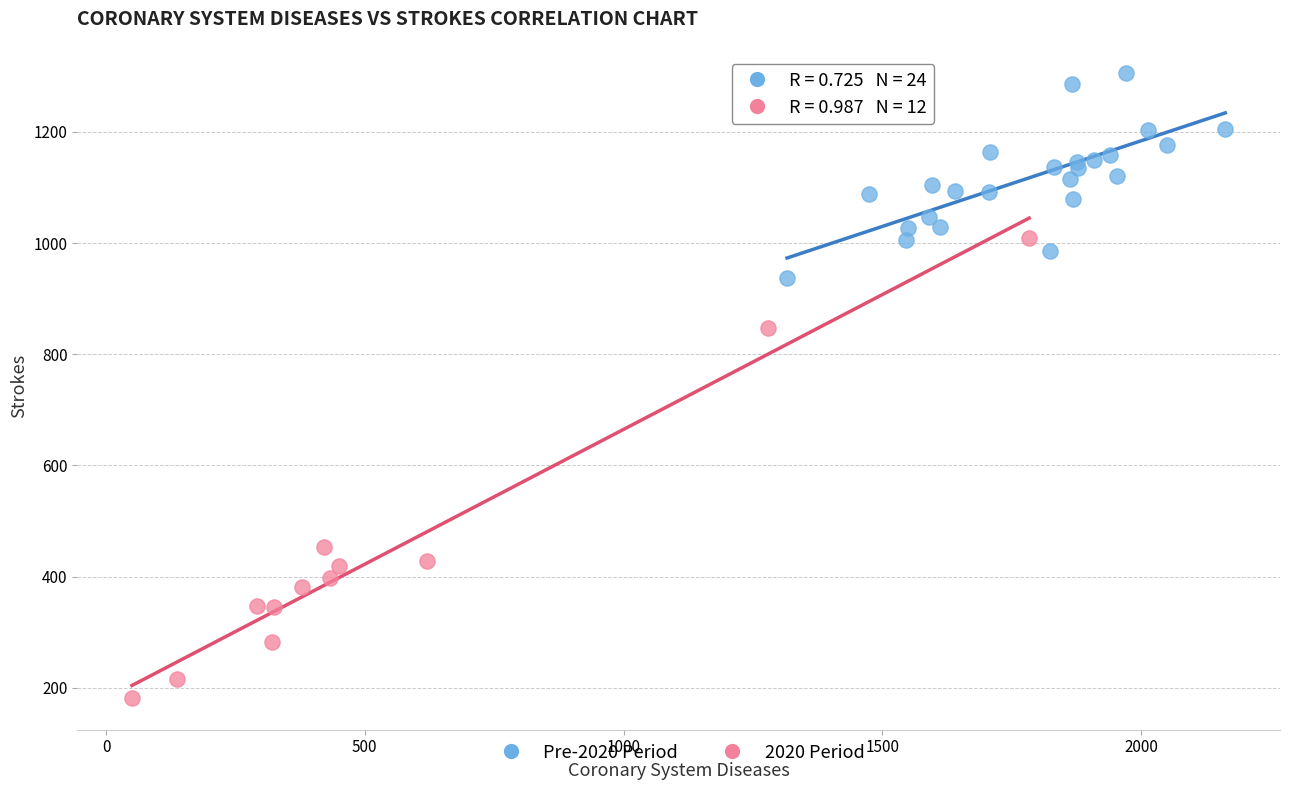

Which series contains the lowest Y value?

2020 Period